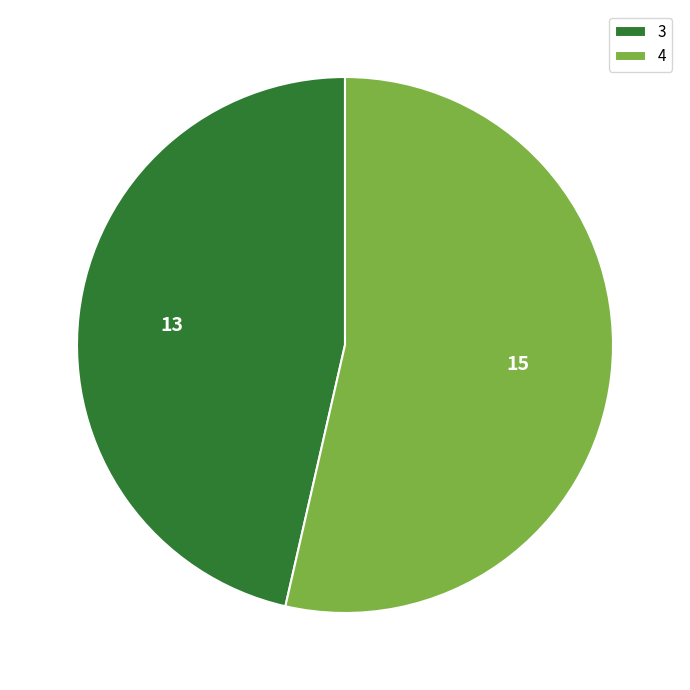

What is the majority slice?

4